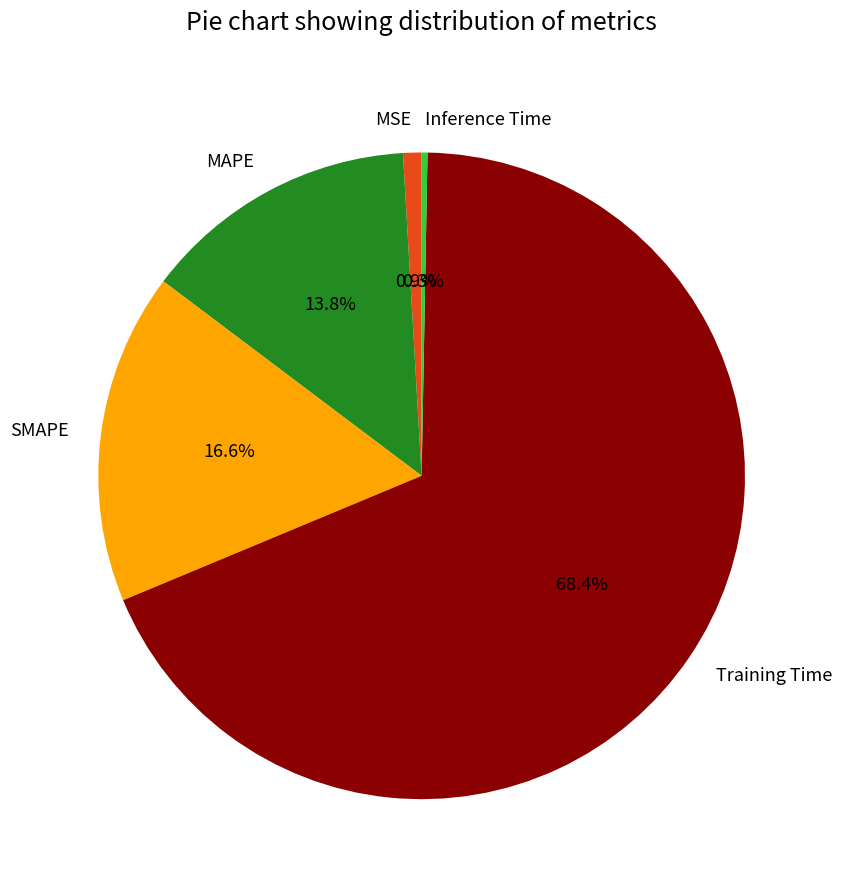

Which category has the biggest portion of the pie?

Training Time